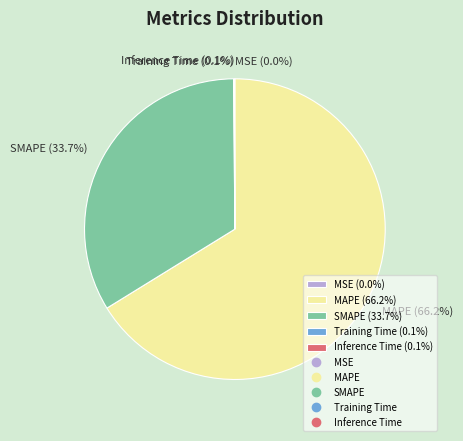

What is the largest slice in the pie chart?

MAPE